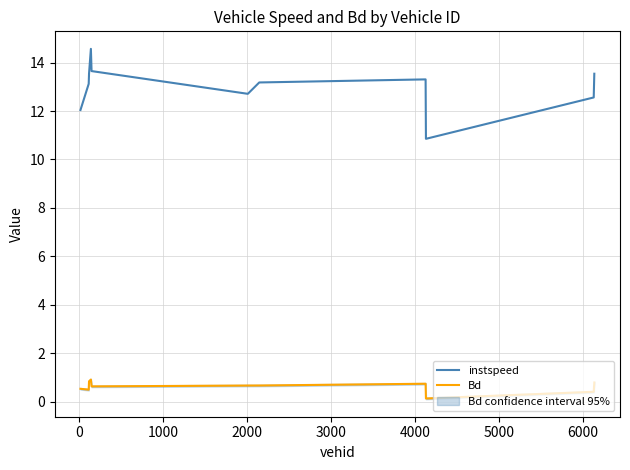

How many data points in instspeed are less than 13?

4